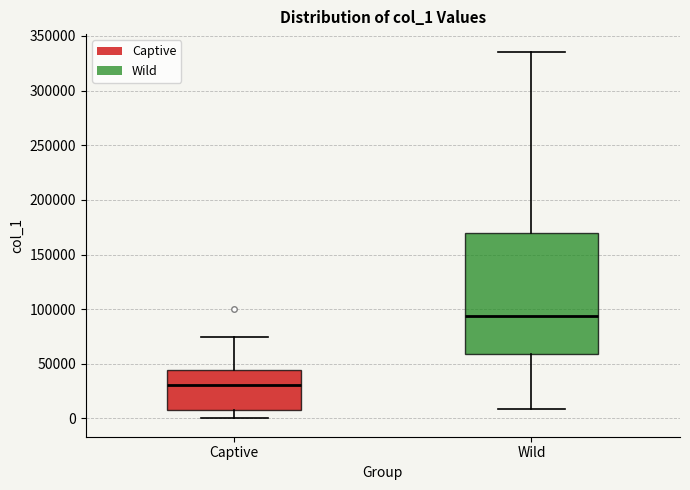

Comparing the boxes themselves (not the whiskers), which one is the tallest?

Wild